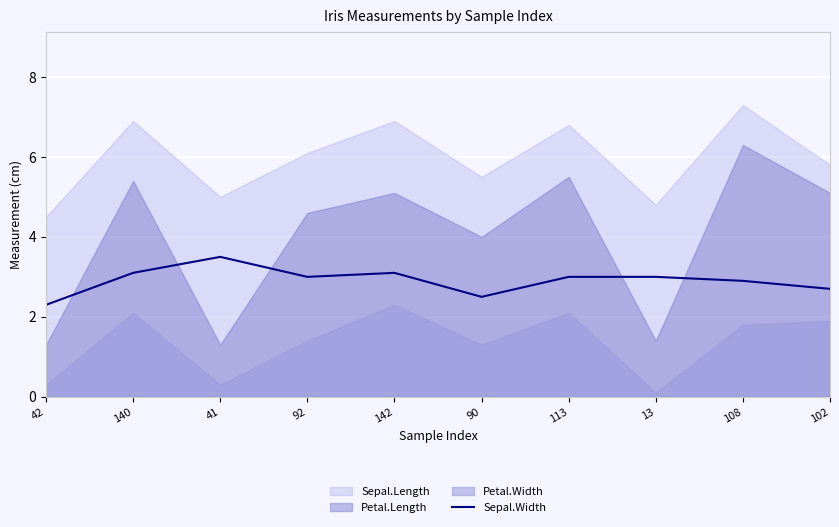

True or false: the data shows 1.3 at 42.

False